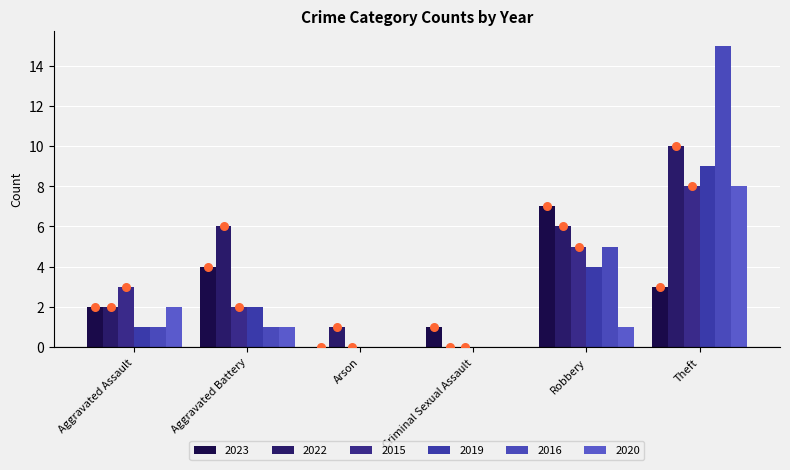

Is the value of 2022 at Aggravated Battery greater than the value of 2020 at Aggravated Battery?

Yes